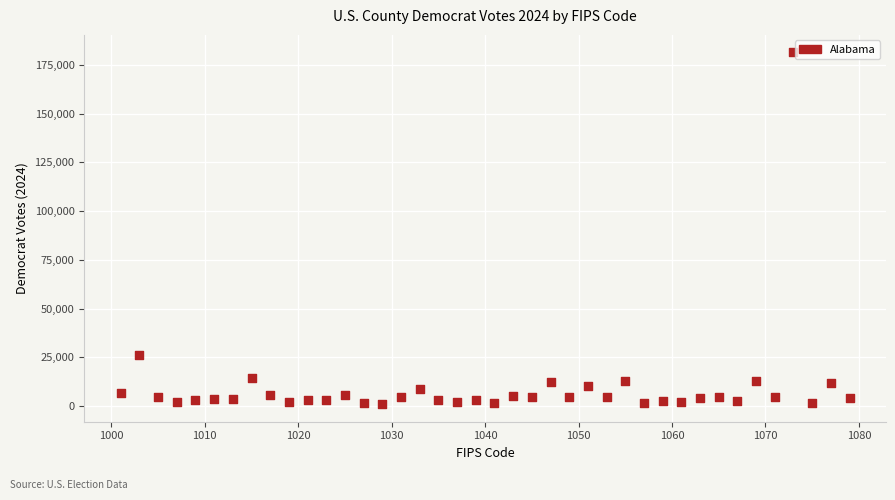

What Y value in the scatter plot is closest to 91198?

26269